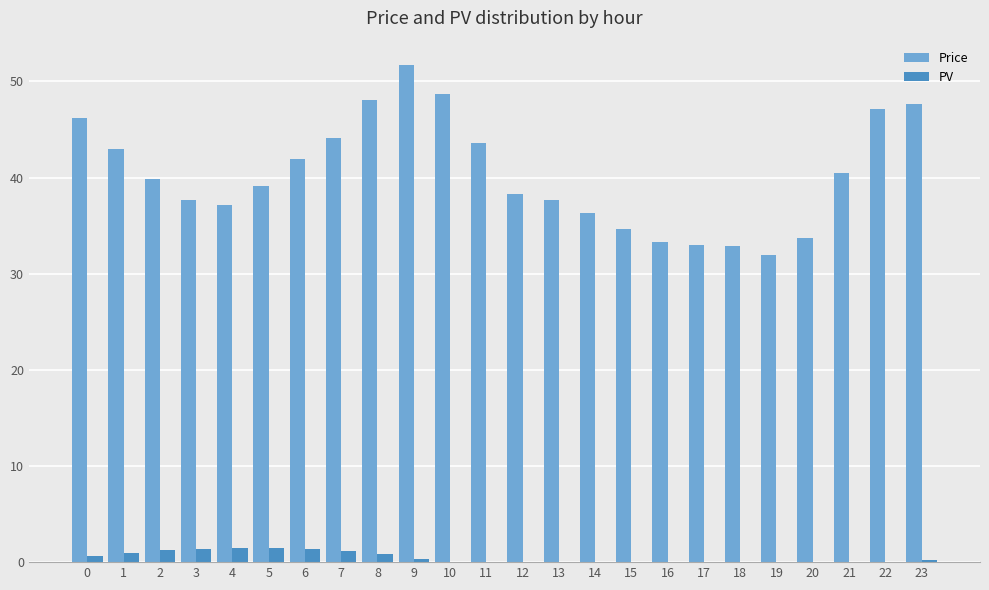

The value of Price at 6 is 64.9. True or false?

False